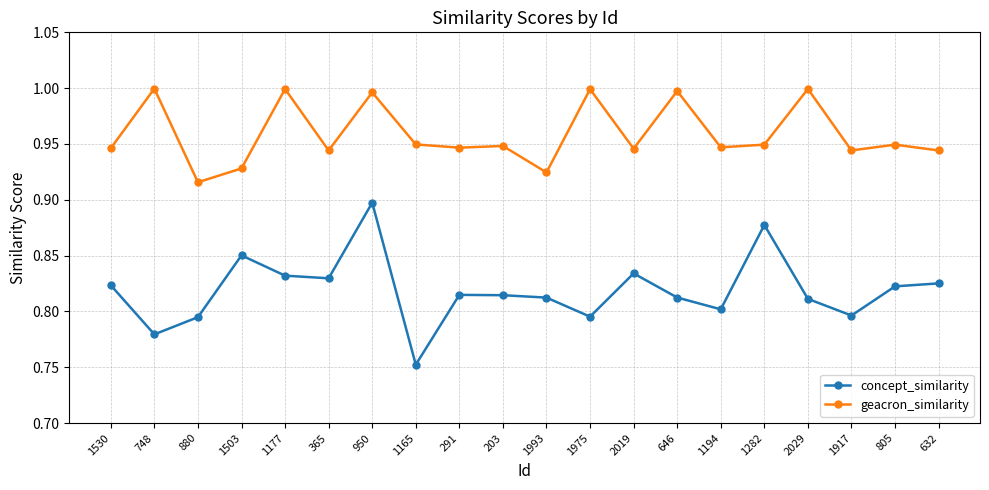

What is the label of the 20th point from the right?

1530